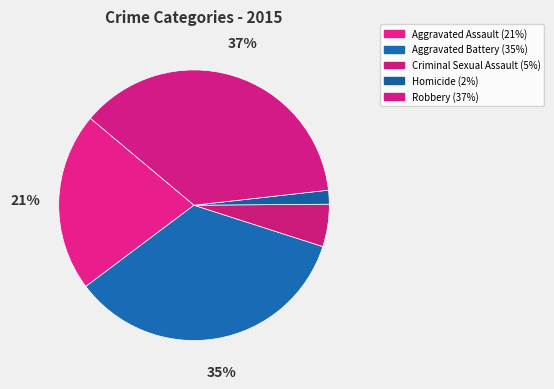

Which has a higher value, Aggravated Assault or Homicide?

Aggravated Assault